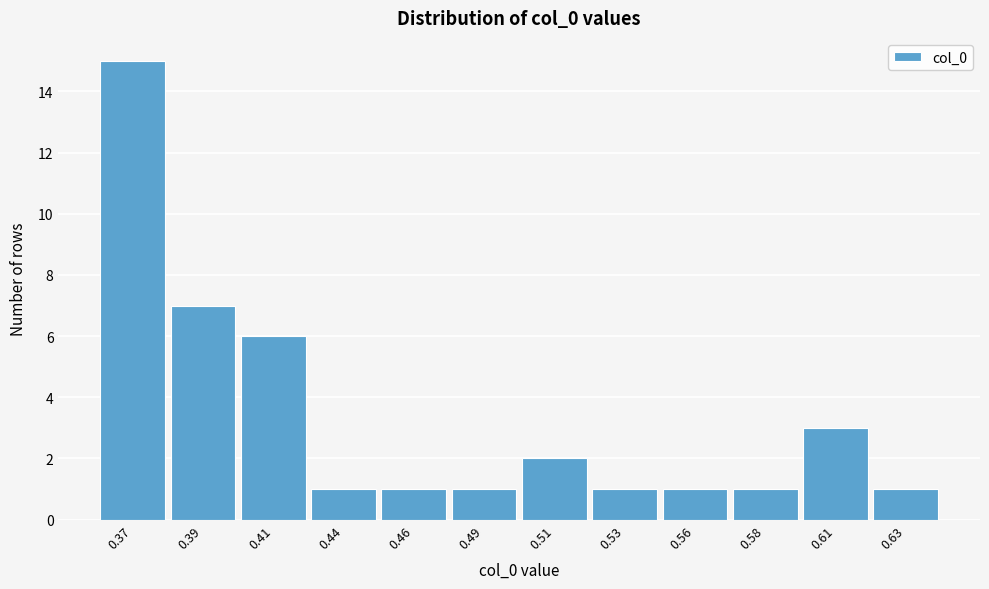

Reading left to right, list all the values displayed in this chart.

0.37=15	0.39=7	0.41=6	0.44=1	0.46=1	0.49=1	0.51=2	0.53=1	0.56=1	0.58=1	0.61=3	0.63=1